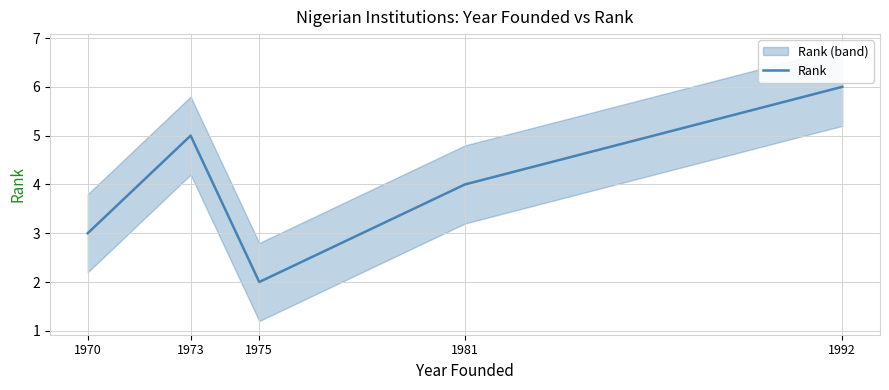

Does the chart display data point markers on the line(s)?

No